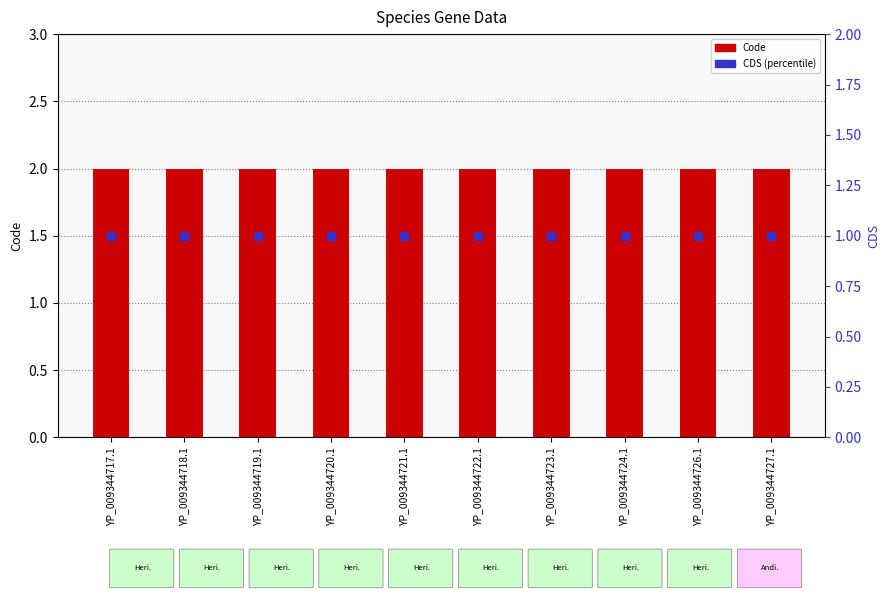

At which category is the sum across all series the highest?

YP_009344717.1